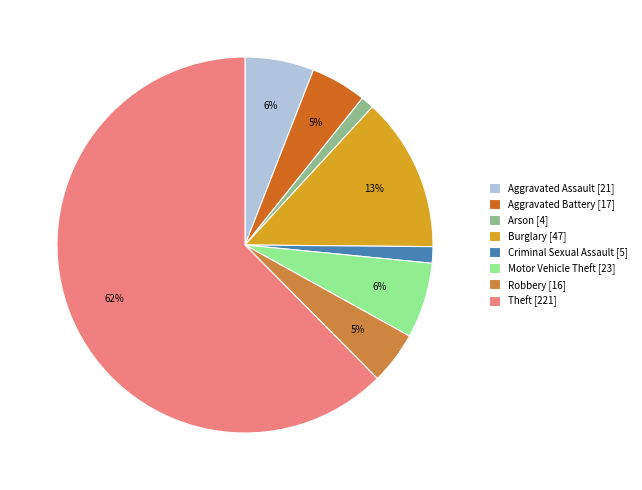

How many segments does this pie chart have?

8